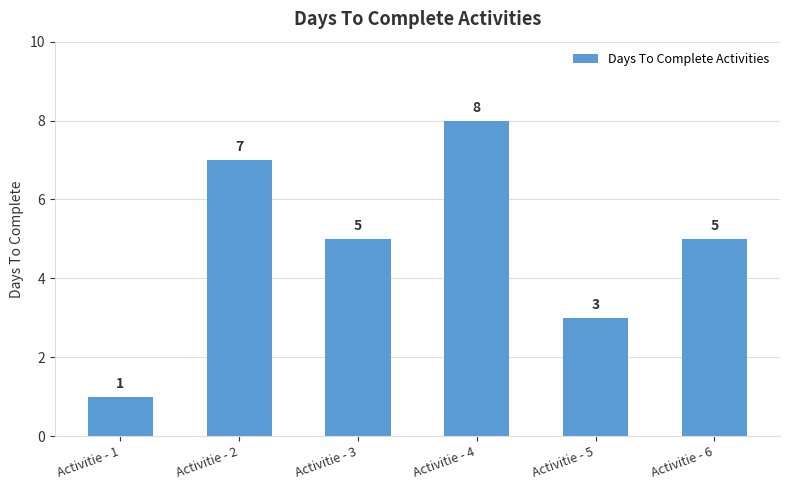

How many data points are less than 5?

2